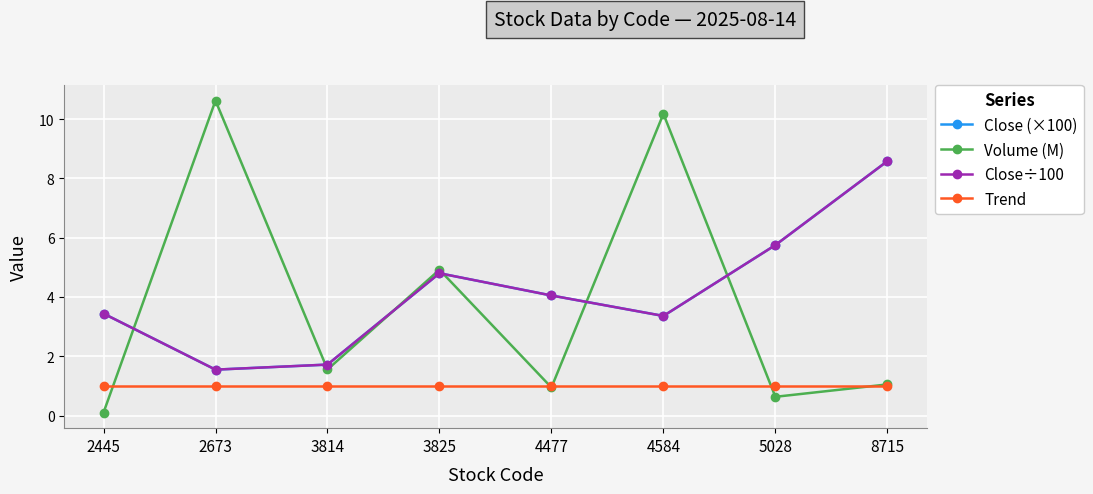

Does the chart have visible grid lines?

Yes